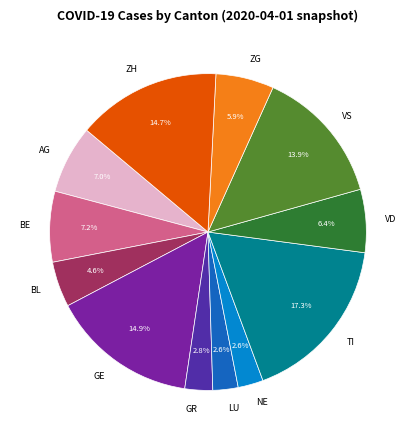

Is the sum of ZG and AG greater than half?

No